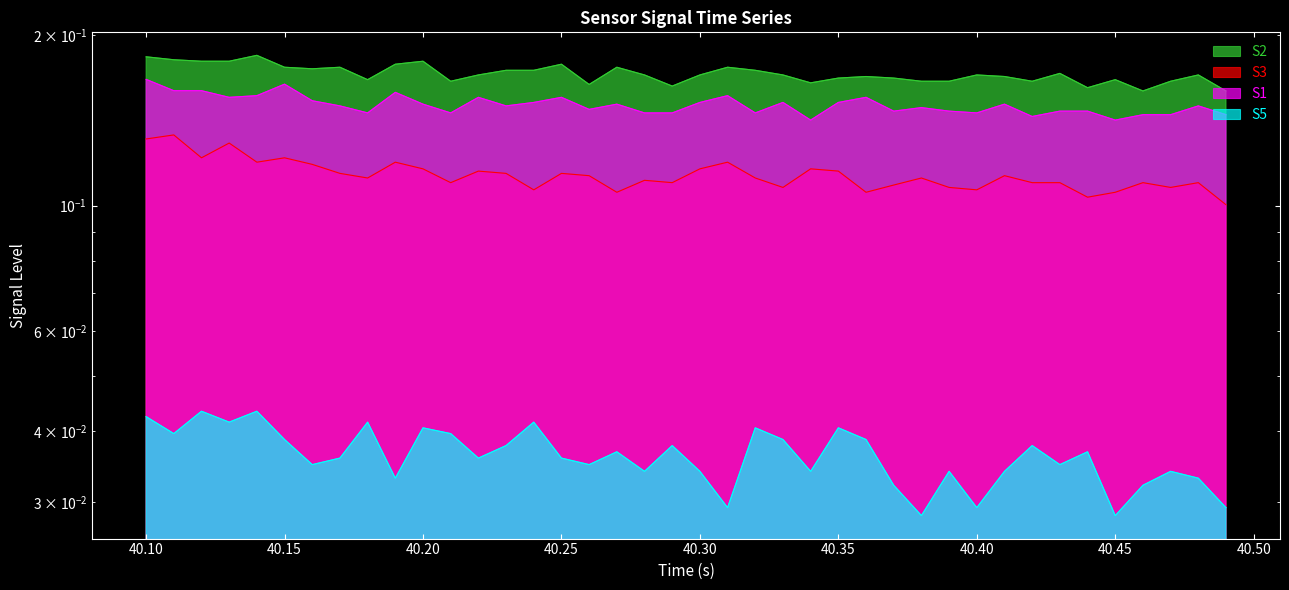

How many S3 values are between 0 and 1?

40